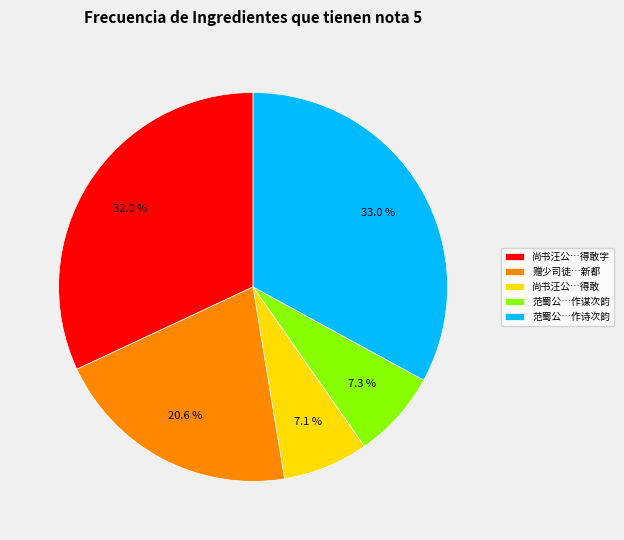

How much of the chart is everything except 尚书汪公…得敢?

92.9%